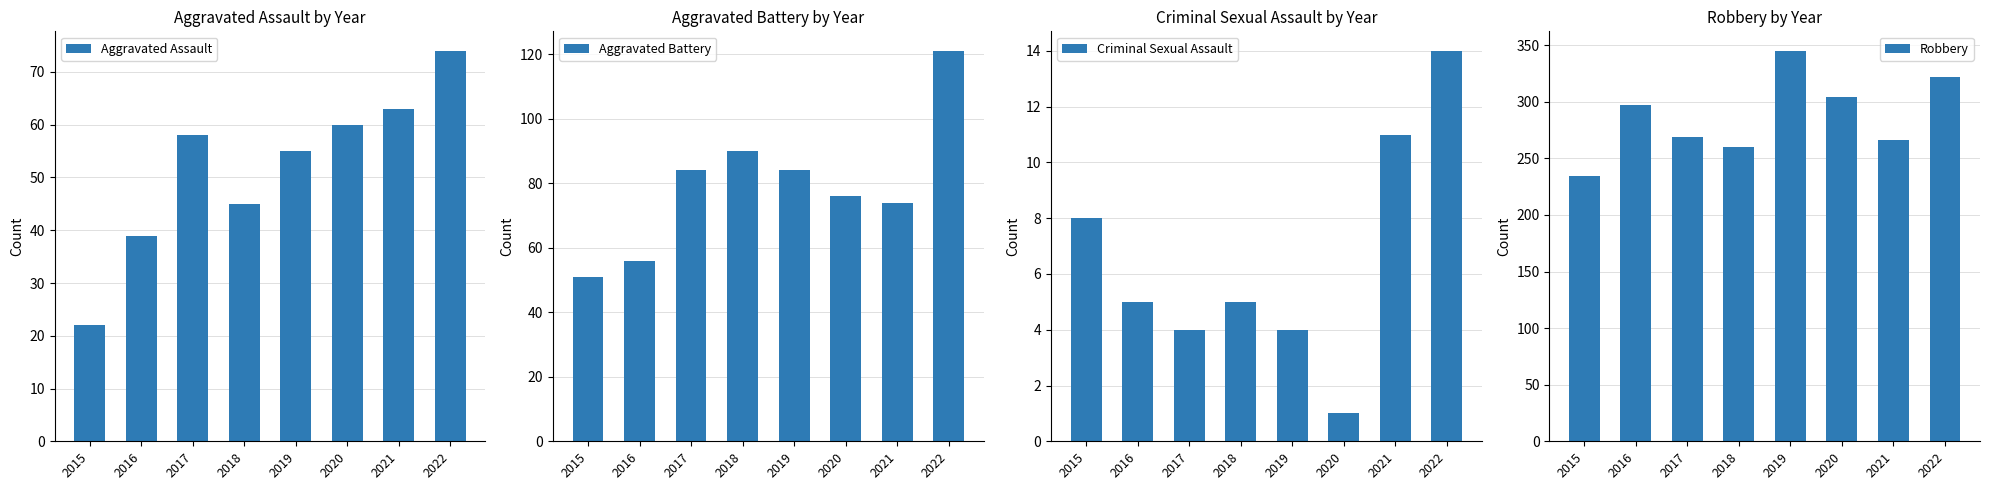

What is the difference between the second highest and second lowest values in the Criminal Sexual Assault series?

7